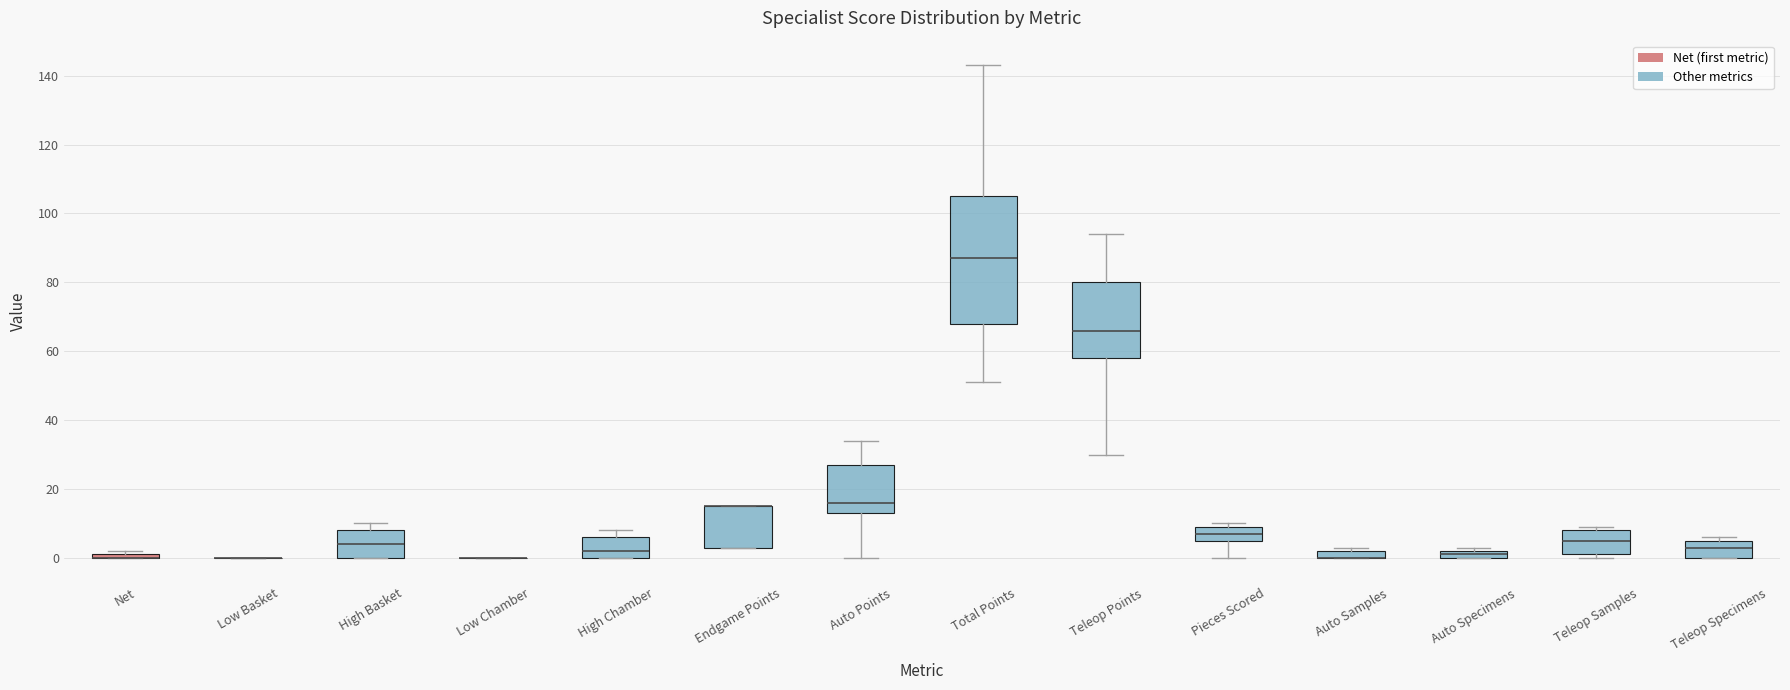

Comparing the boxes themselves (not the whiskers), which one is the tallest?

Total Points